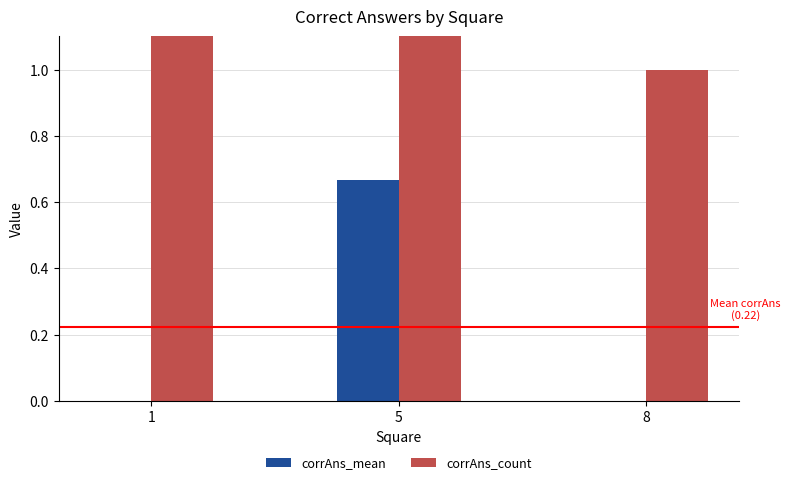

How many distinct data groups are displayed?

2